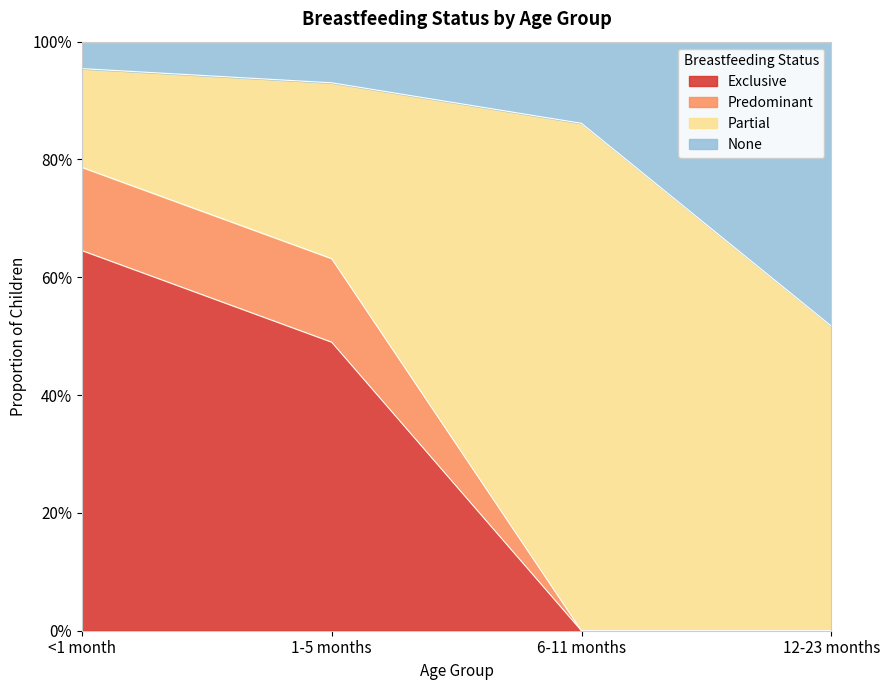

True or false: None has more than 1 interior local peaks.

False